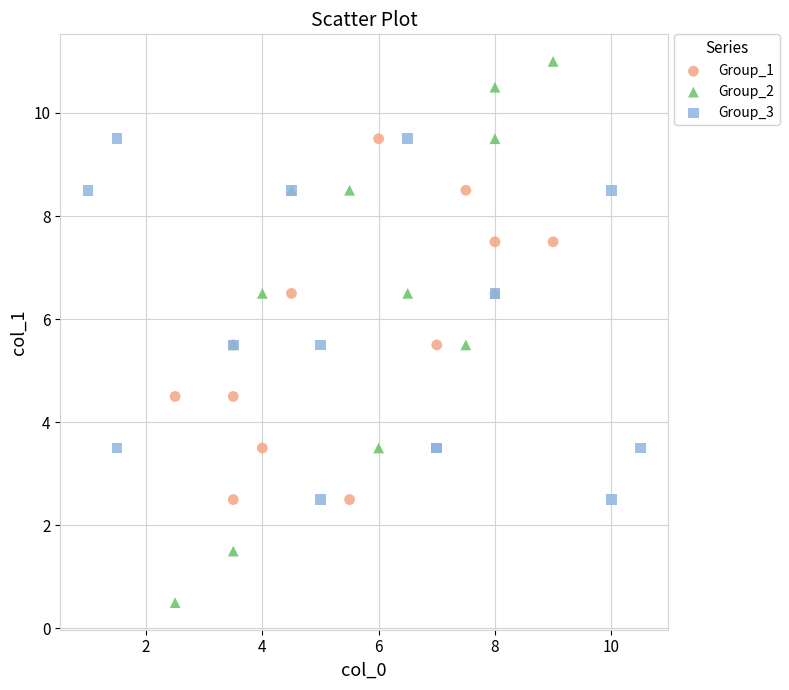

Which series contains the lowest Y value?

Group_2